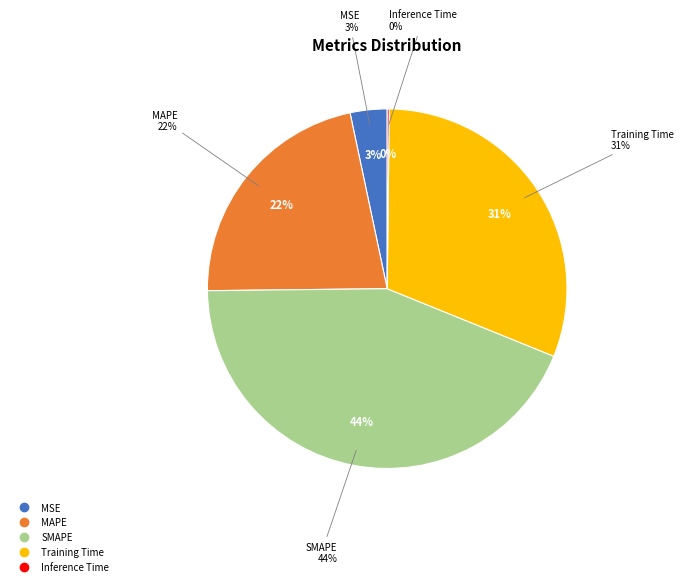

How many slices are in this pie chart?

5